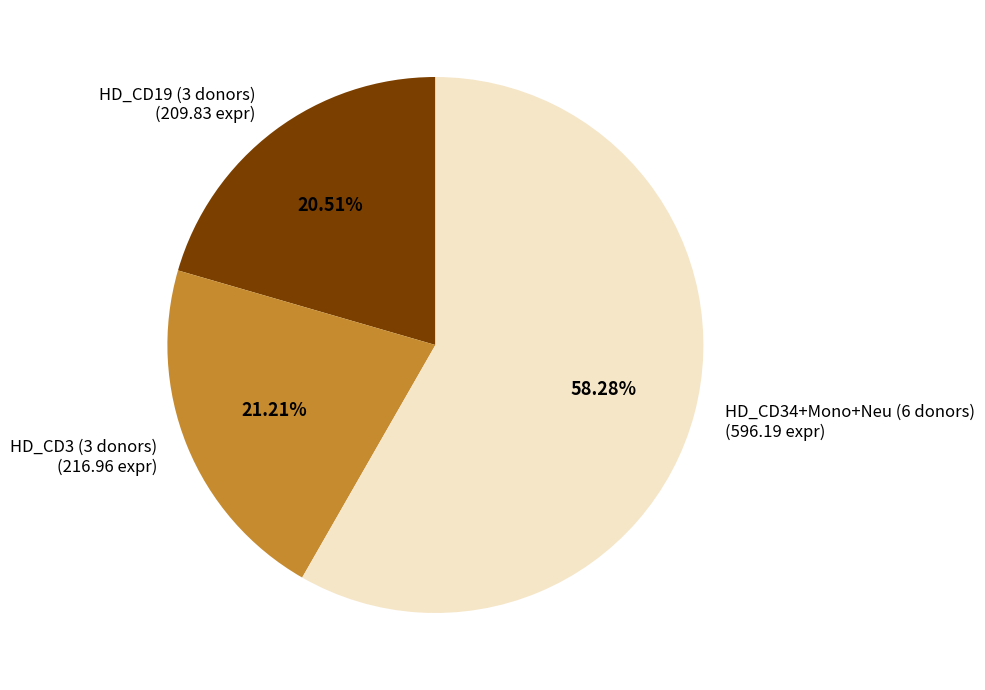

Between HD_CD3 (3 donors) (216.96 expr) and HD_CD19 (3 donors) (209.83 expr), which is larger?

HD_CD3 (3 donors) (216.96 expr)